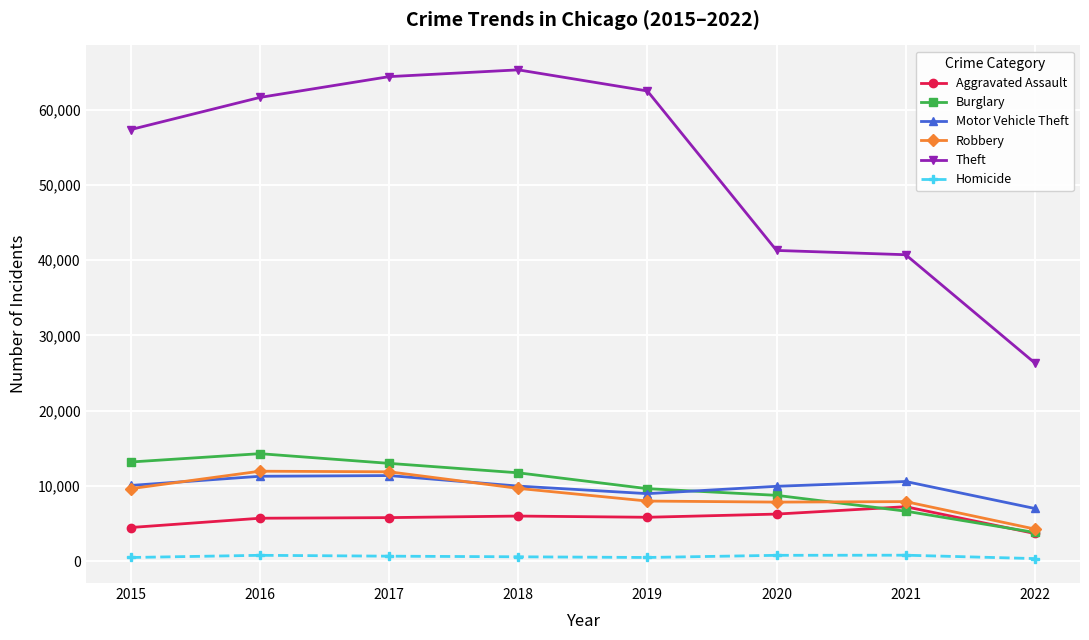

Which series has the widest spread of values?

Theft